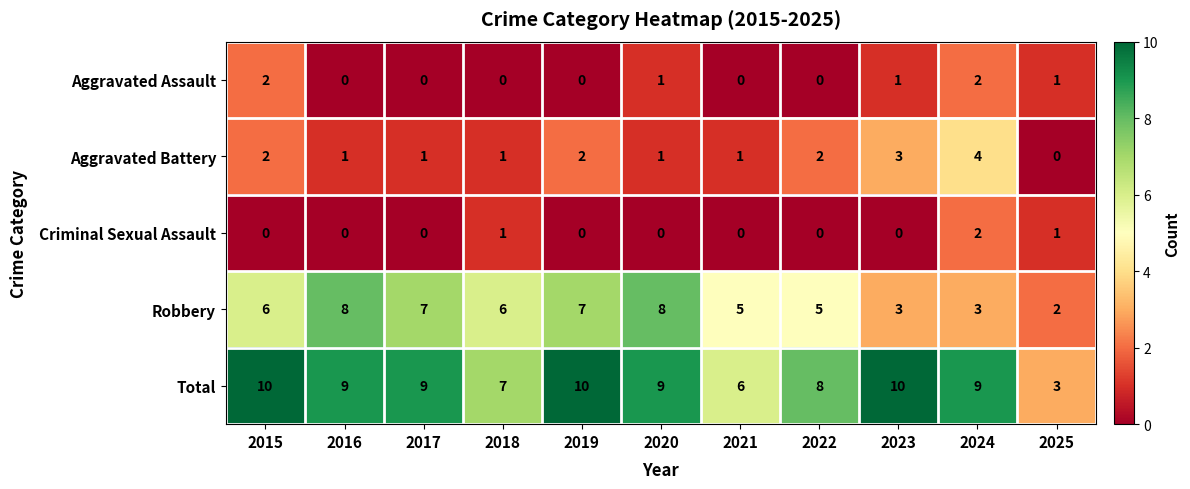

The Total series shows 10 at 2019. True or false?

True